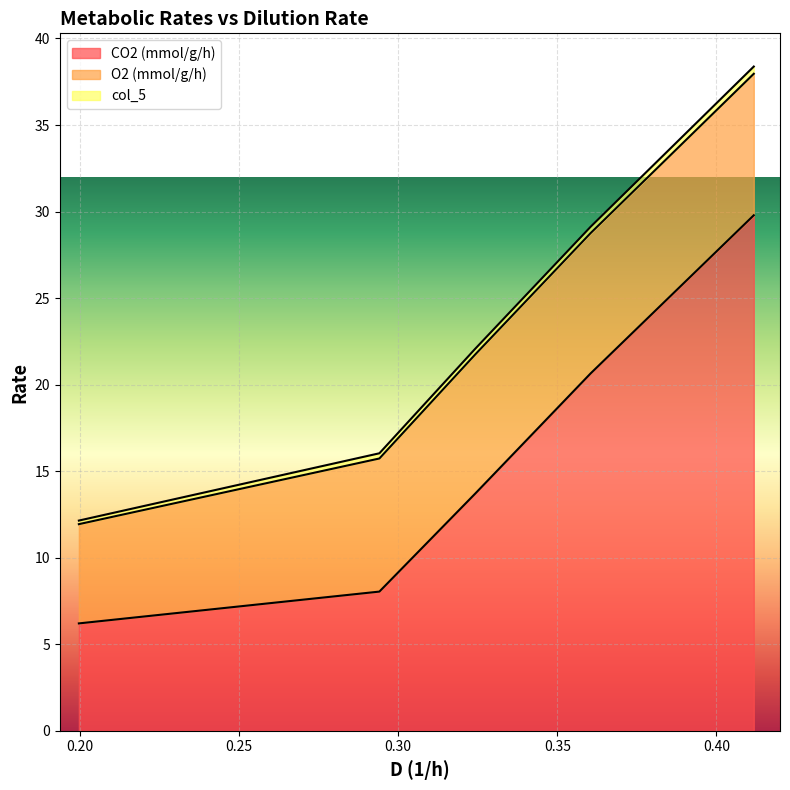

Which series has the widest spread of values?

CO2 (mmol/g/h)